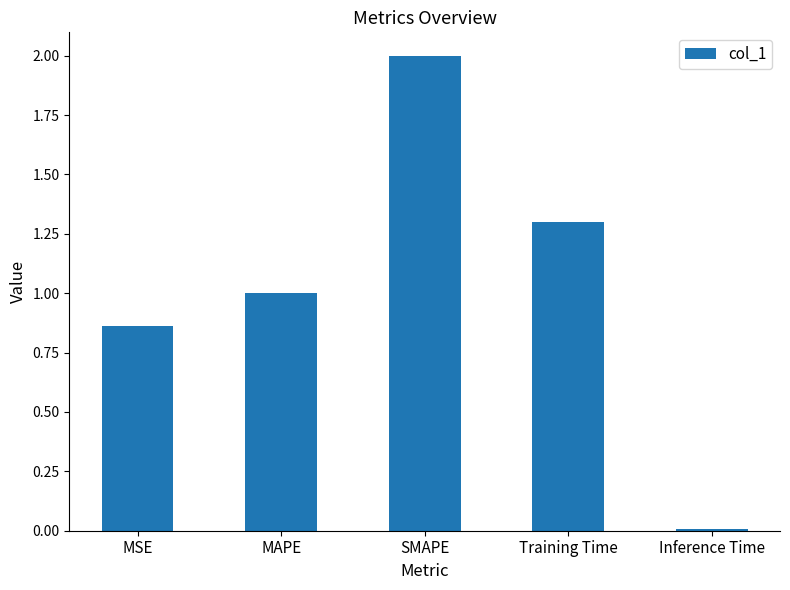

Rank the categories by value from lowest to highest.

Inference Time, MSE, MAPE, Training Time, SMAPE